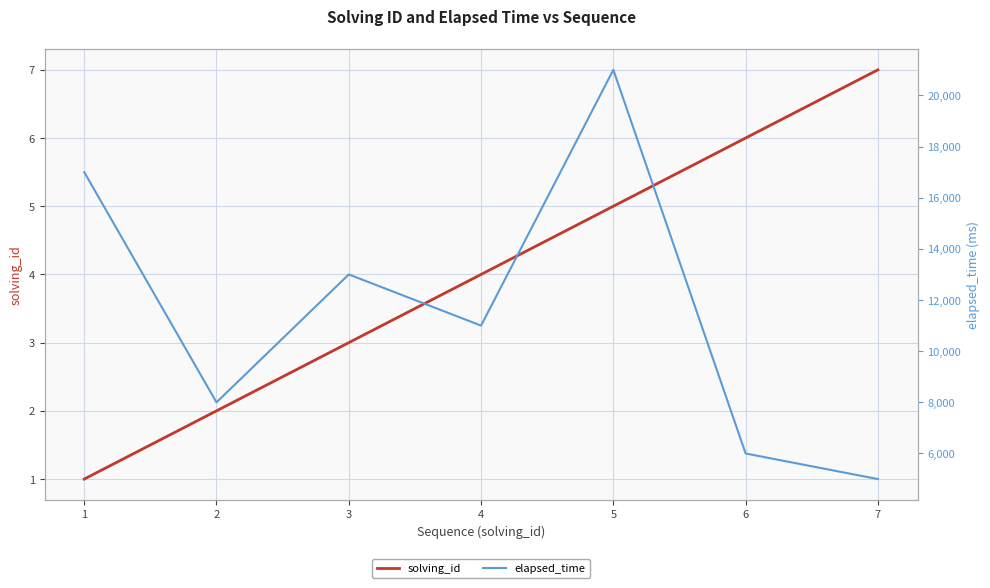

Rank the series at 3 from highest to lowest value.

elapsed_time, solving_id